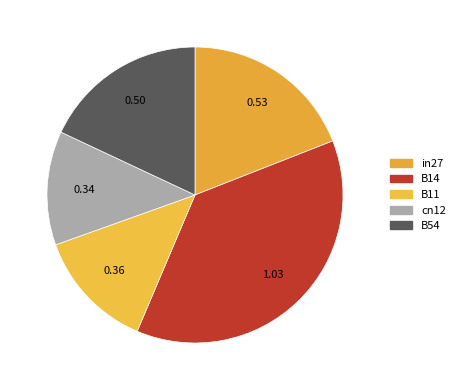

To the nearest percent, what is the combined percentage of B11 and B54?

31%